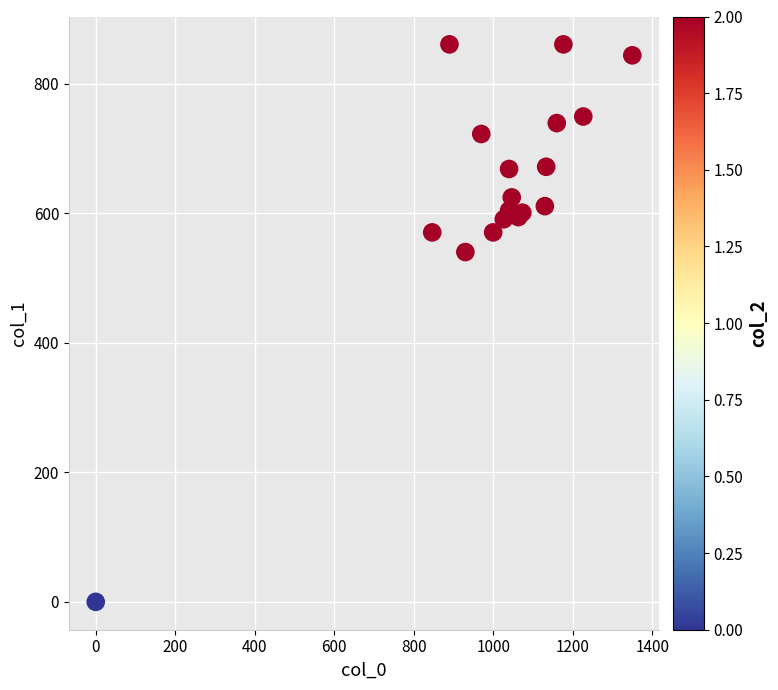

What Y value in the scatter plot is closest to 430?

540.0